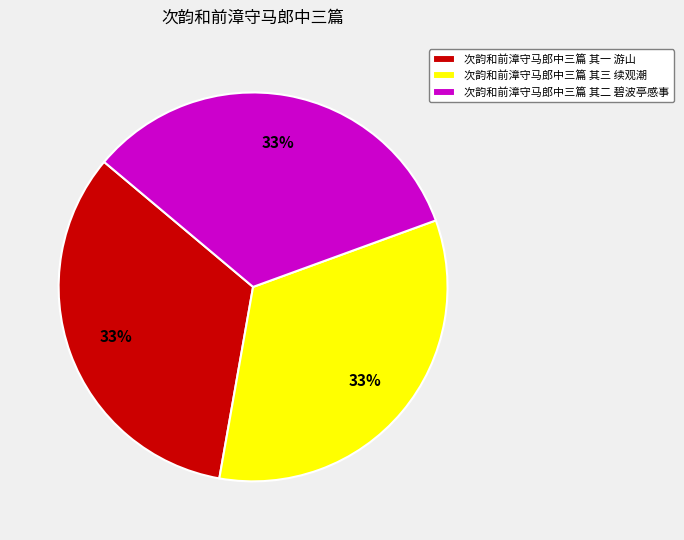

Does 次韵和前漳守马郎中三篇 其一 游山 represent more than half of the total?

No